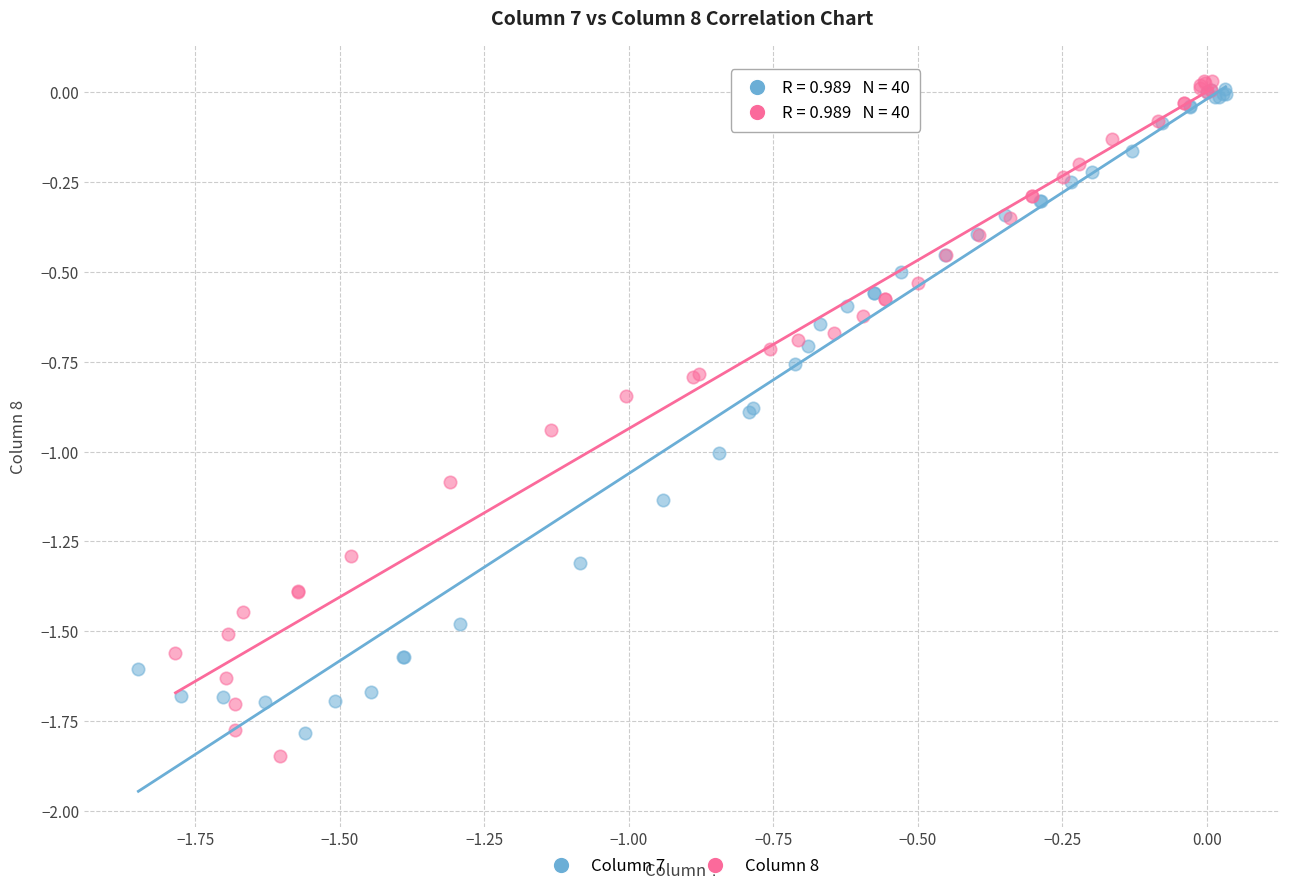

Which series reaches the maximum Y coordinate?

Column 8